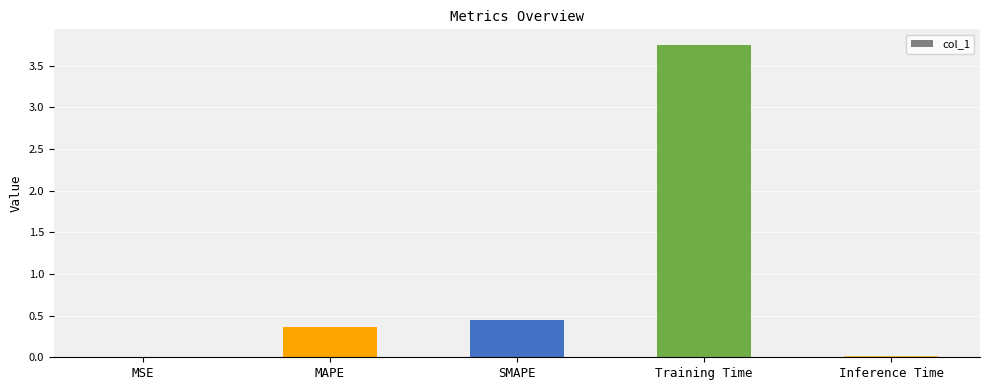

Is it true that the value at SMAPE is 0.4?

True